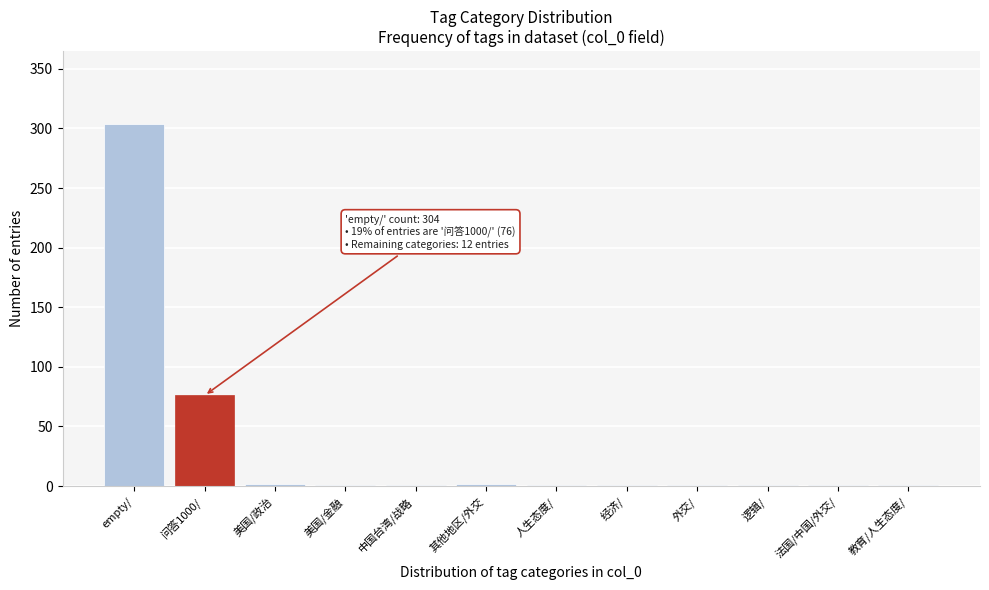

What is the greatest value displayed?

304